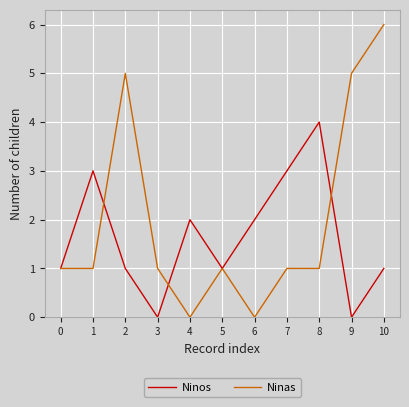

Which category has the highest value in the Ninos series?

8